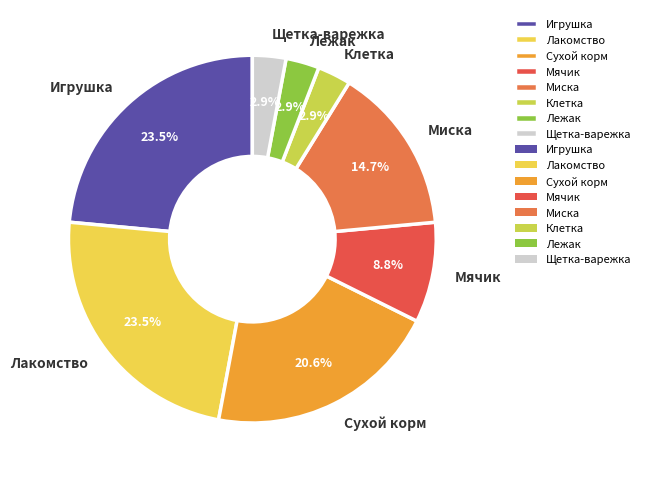

Which has a higher value, Миска or Сухой корм?

Сухой корм